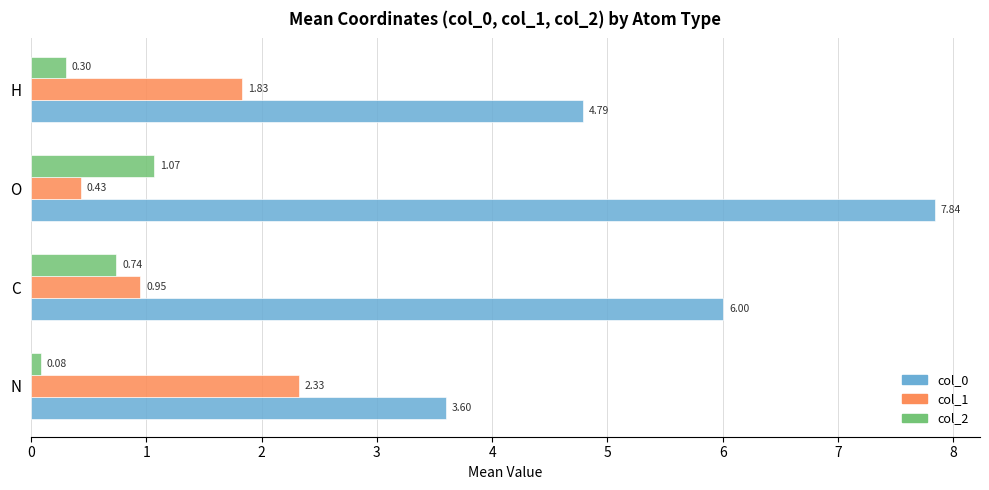

Rank the series by their average value, from lowest to highest.

col_2, col_1, col_0